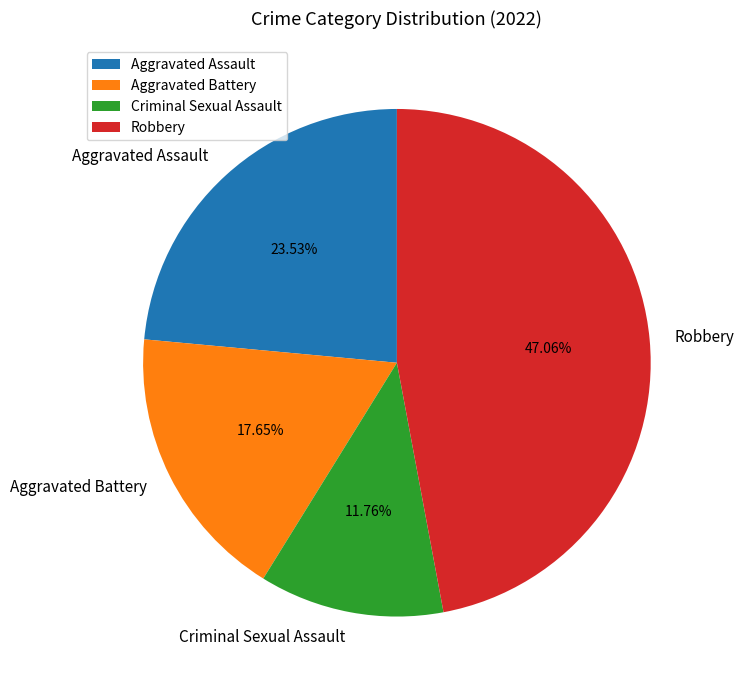

Is it true that Robbery is 35% of the pie?

False